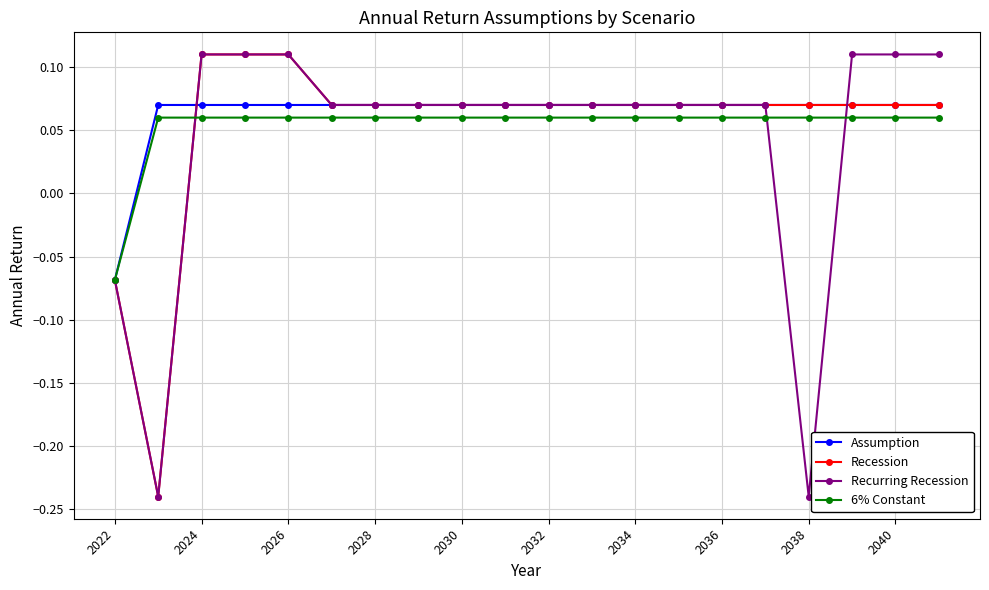

At how many categories does at least one series exceed 0?

19